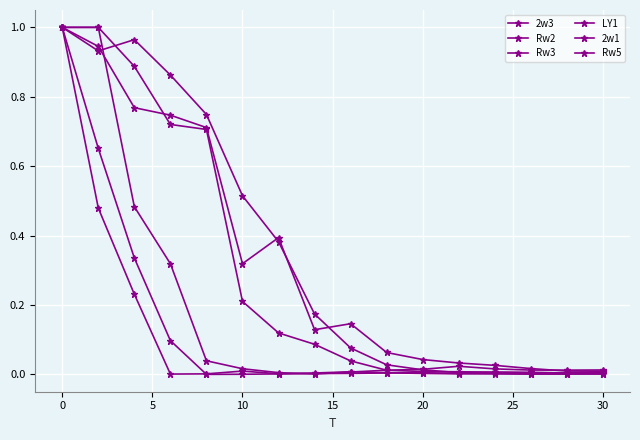

How many distinct data groups are displayed?

6